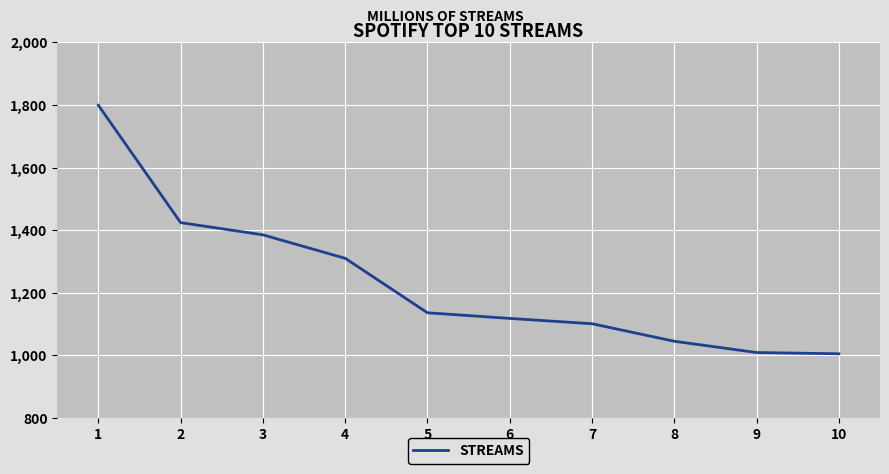

True or false: the data shows 233 at 5.

False